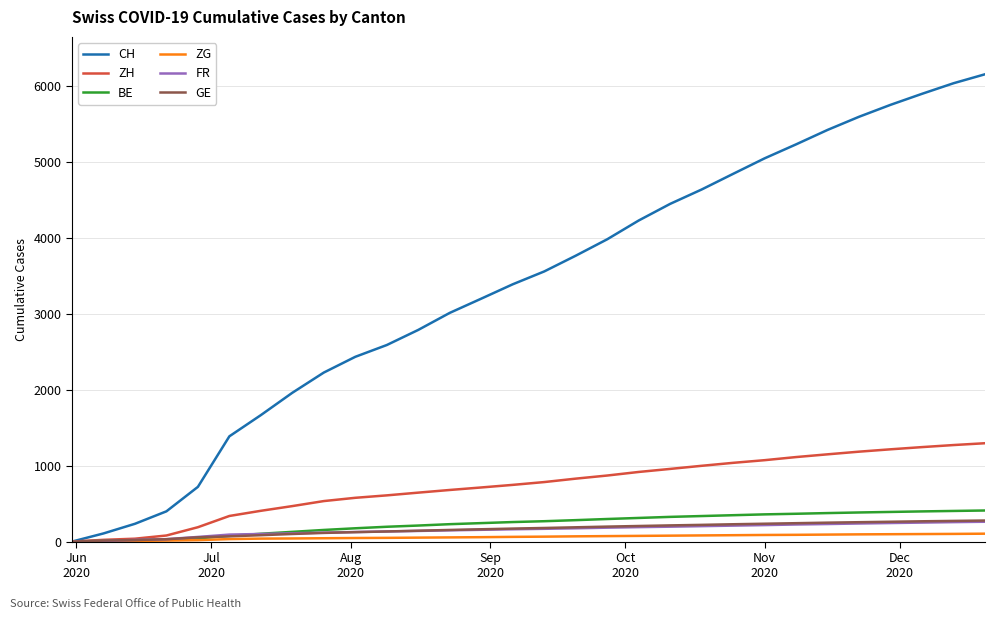

Which series has the largest total across all categories?

CH